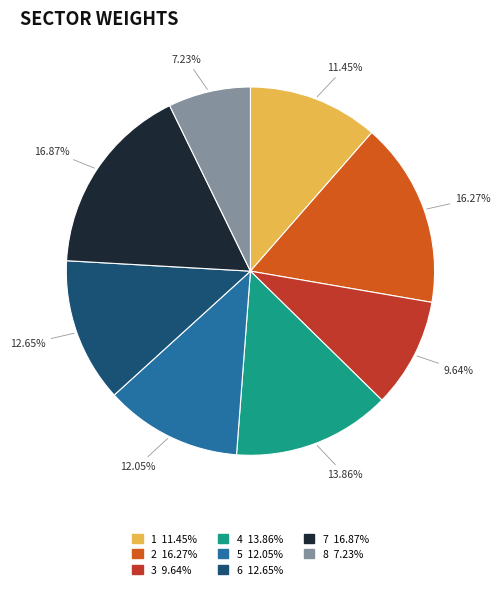

The 5 slice represents 23% of the pie. True or false?

False